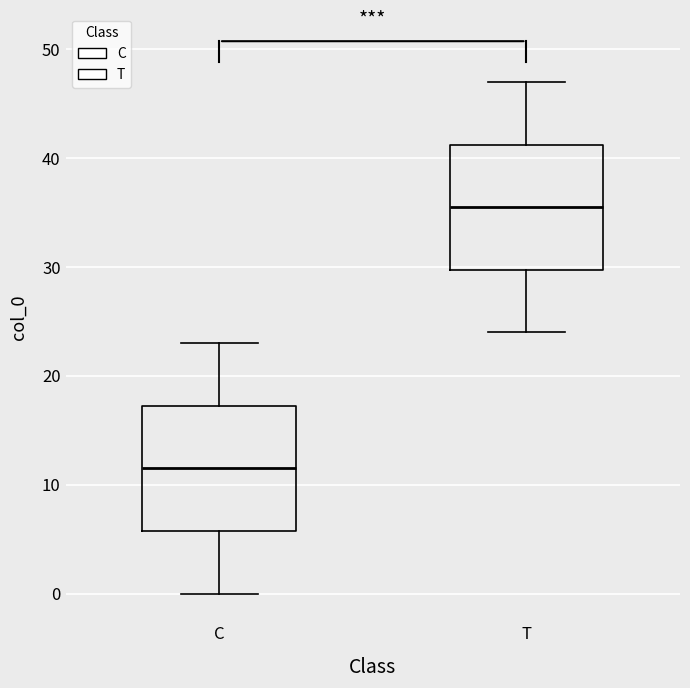

Reading left to right, transcribe this box plot: for each box, give where its median line is, the range the box spans, and where its two whiskers end, as read against the y-axis. The values are not printed on the chart, so give them approximately, as read against the axis.

C: median 12, box 6 to 17, whiskers 0 to 23
T: median 36, box 30 to 41, whiskers 24 to 47